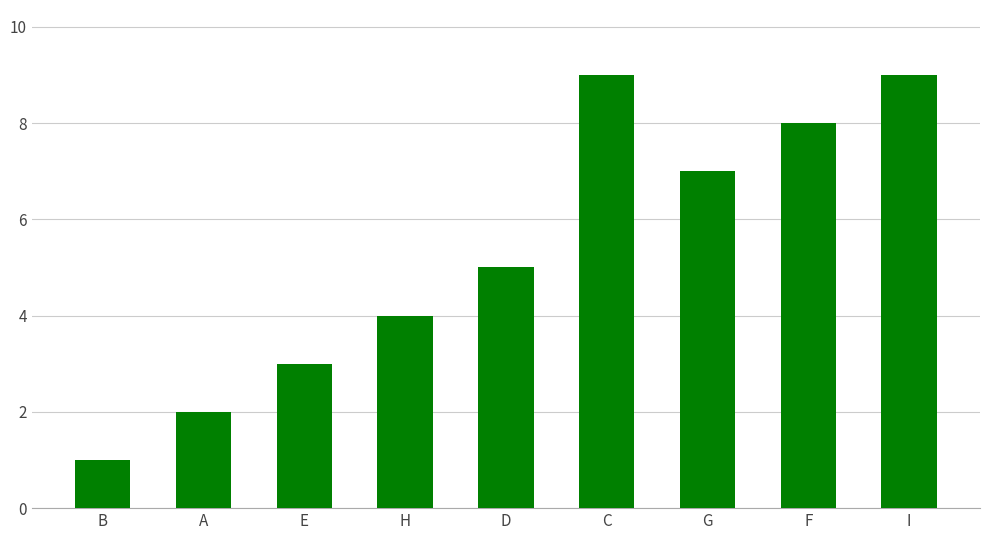

What is the difference between the second highest and minimum values?

8